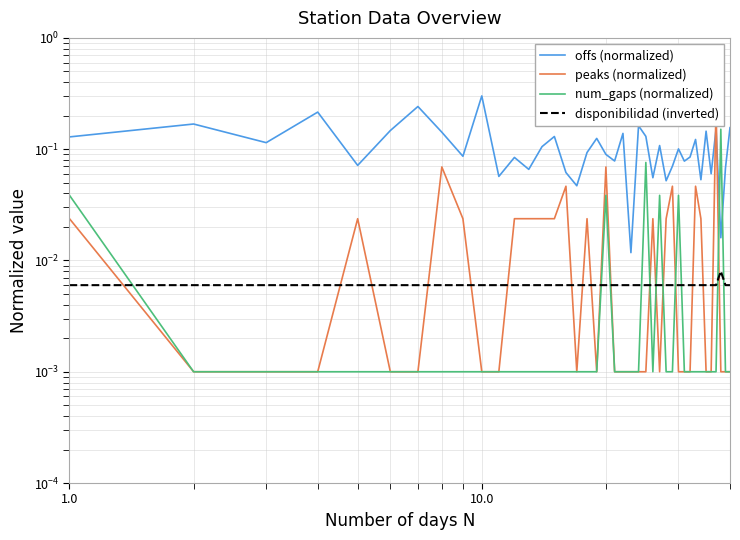

Rank the series by their maximum value, from lowest to highest.

disponibilidad (inverted), num_gaps (normalized), peaks (normalized), offs (normalized)